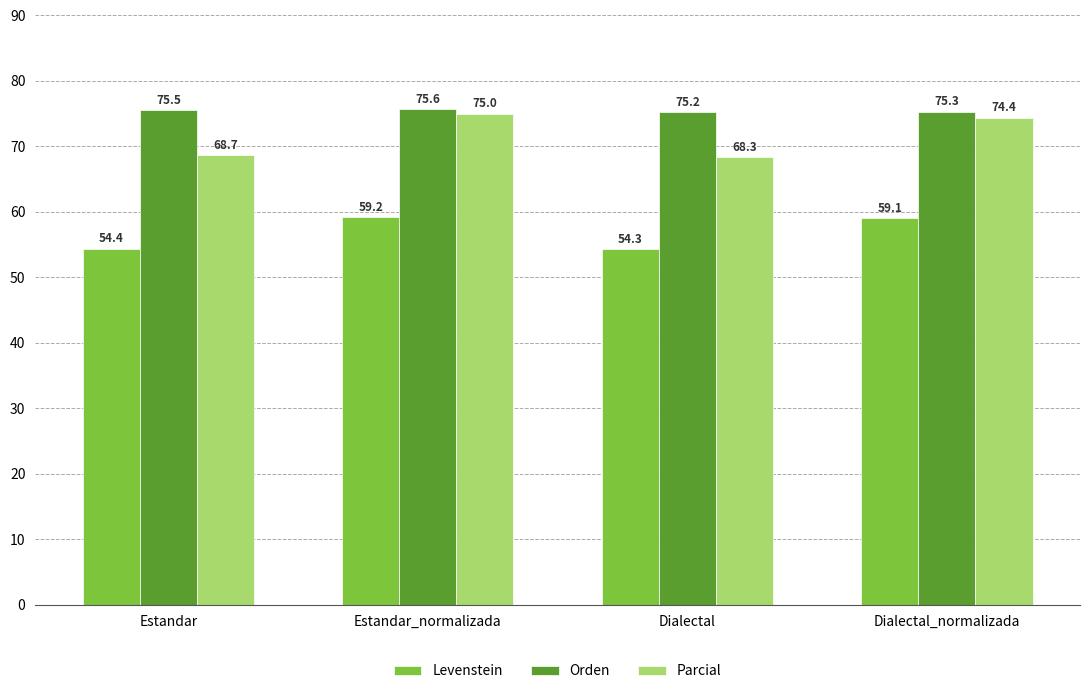

How many groups of bars are there?

4